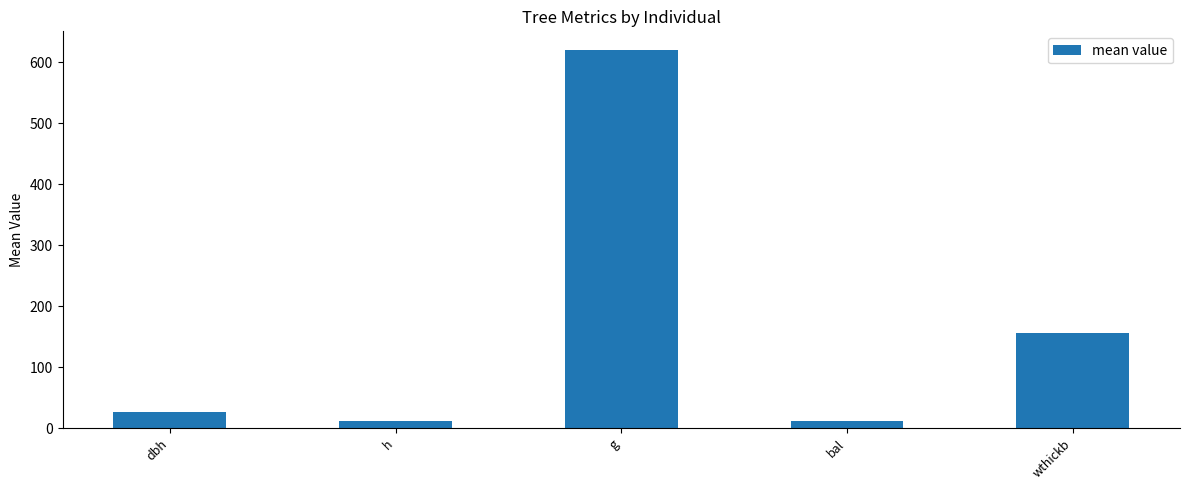

The value at wthickb is 270.8. True or false?

False